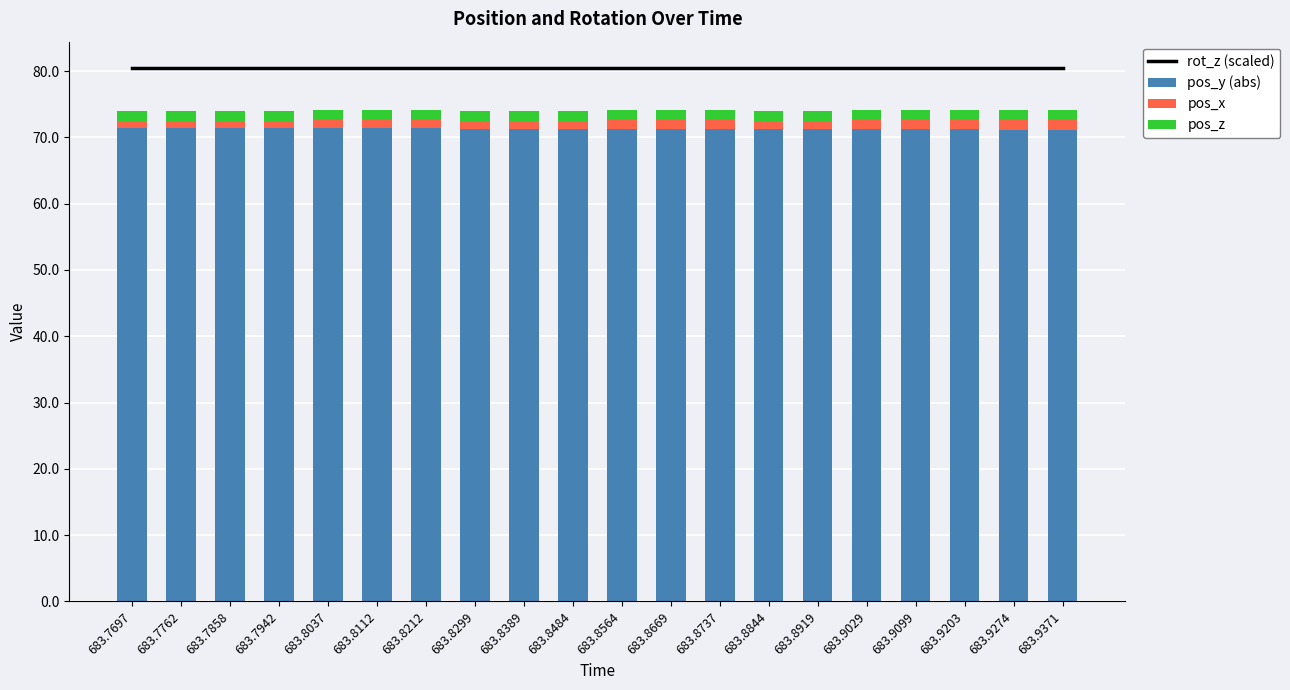

What is the sum of all rot_z (scaled) values?

1608.1